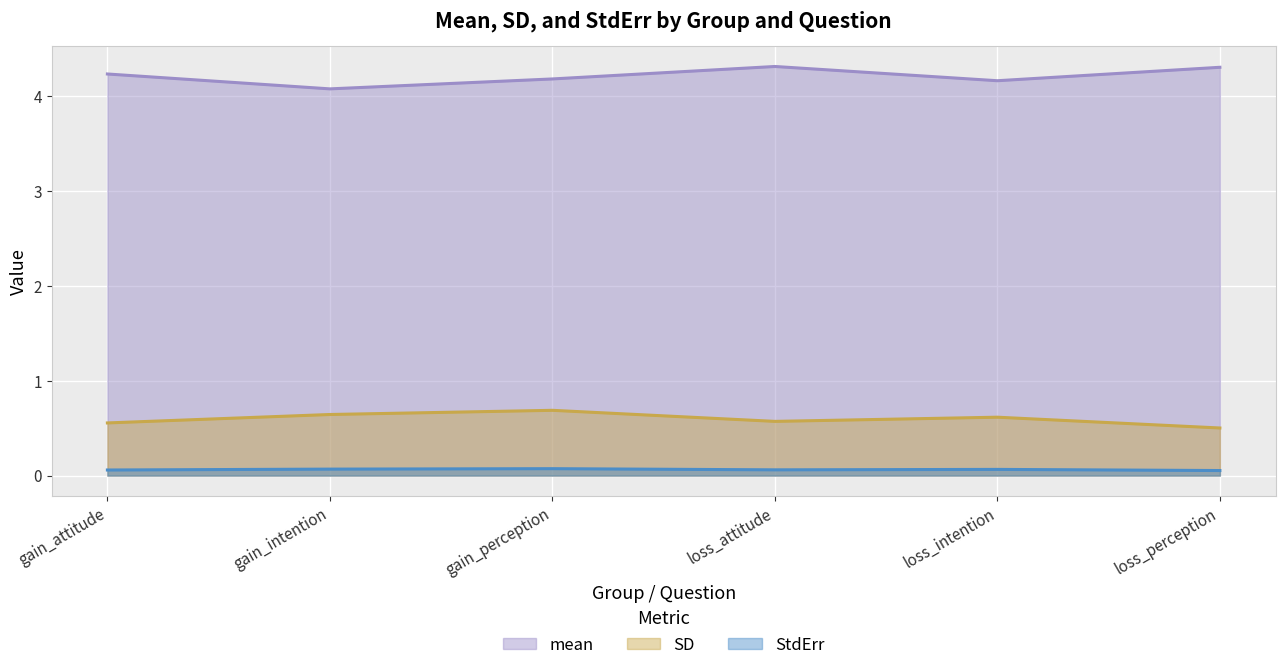

What is the smallest value displayed?

0.1